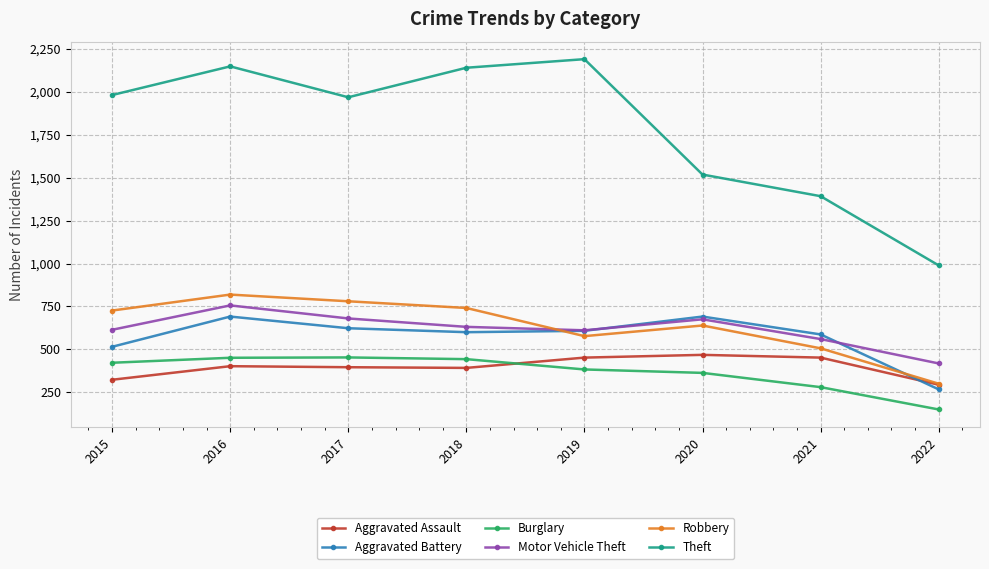

How many interior local peaks does the Theft series have?

2